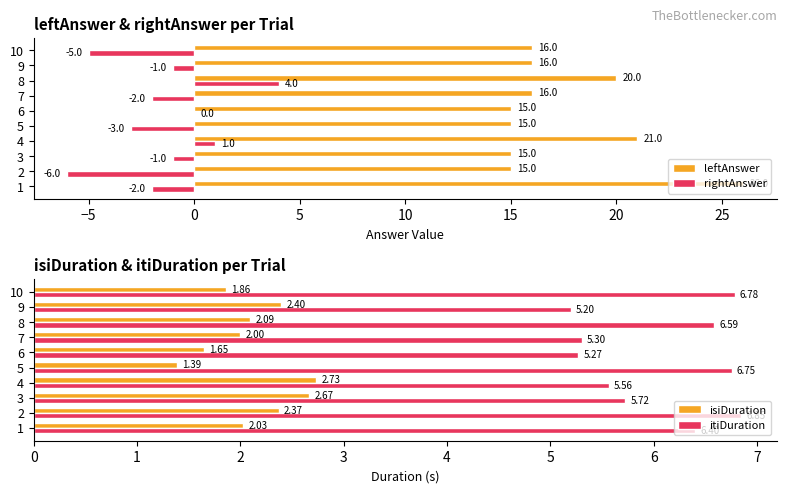

What value does the leftAnswer series have at 8, to the nearest 5?

20